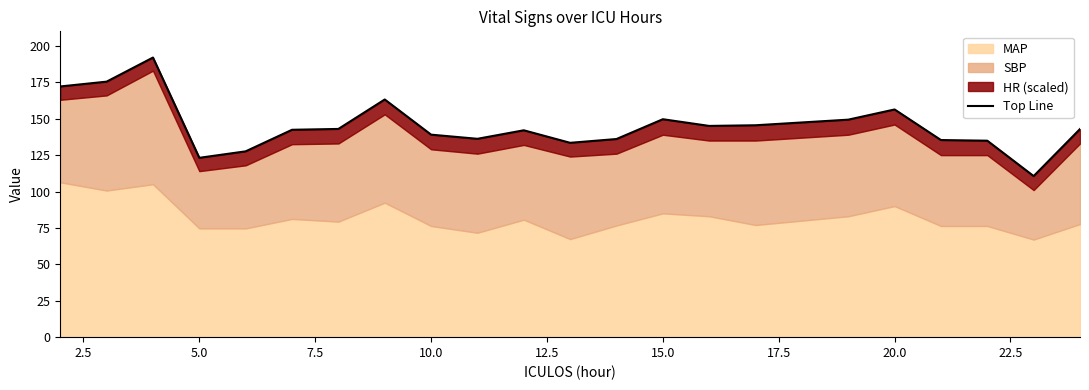

What is the greatest value displayed?

192.0